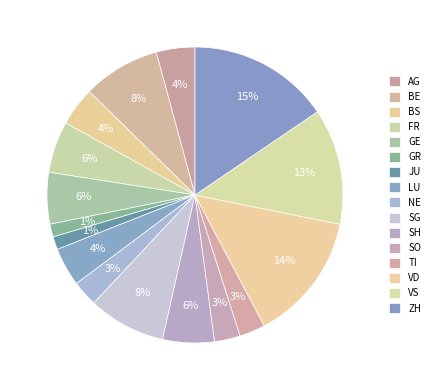

Count the number of slices in the pie.

16